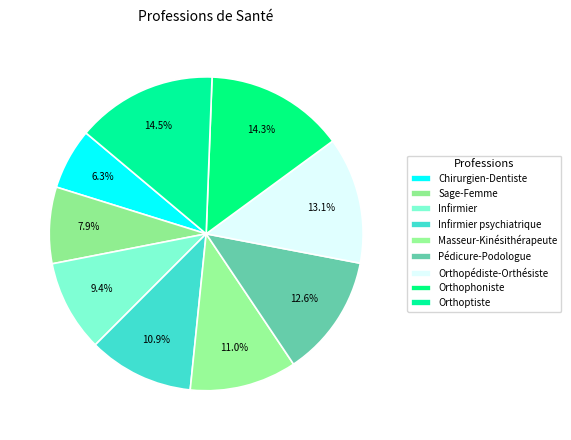

How many slices are in this pie chart?

9